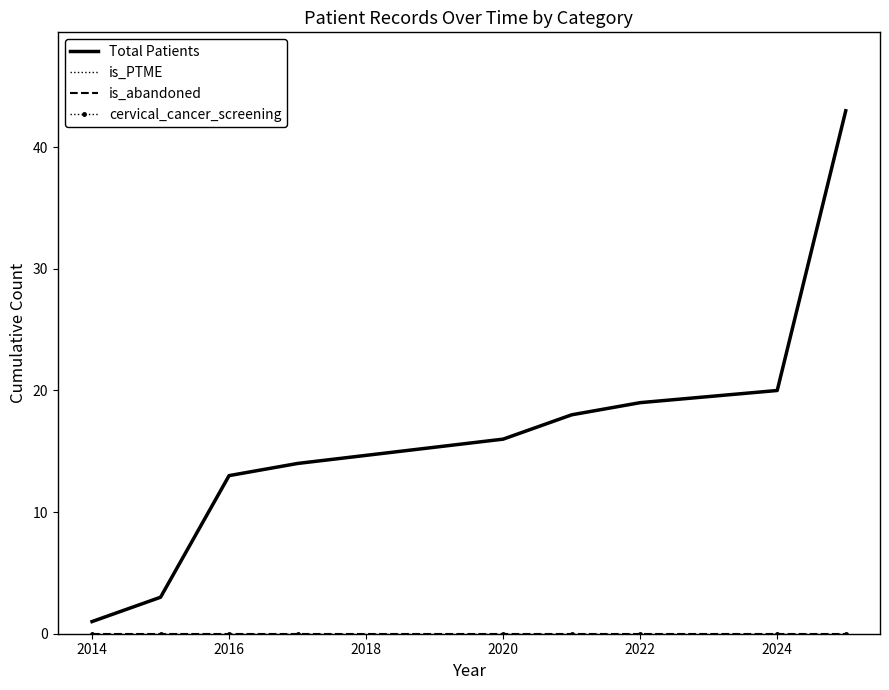

What are all the series names shown in the legend?

Total Patients, is_PTME, is_abandoned, cervical_cancer_screening